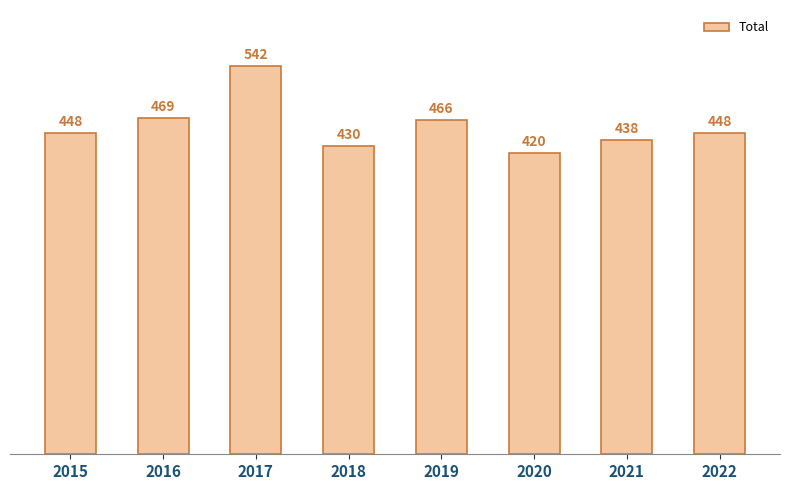

Where is the data nearest to the value 481?

2016